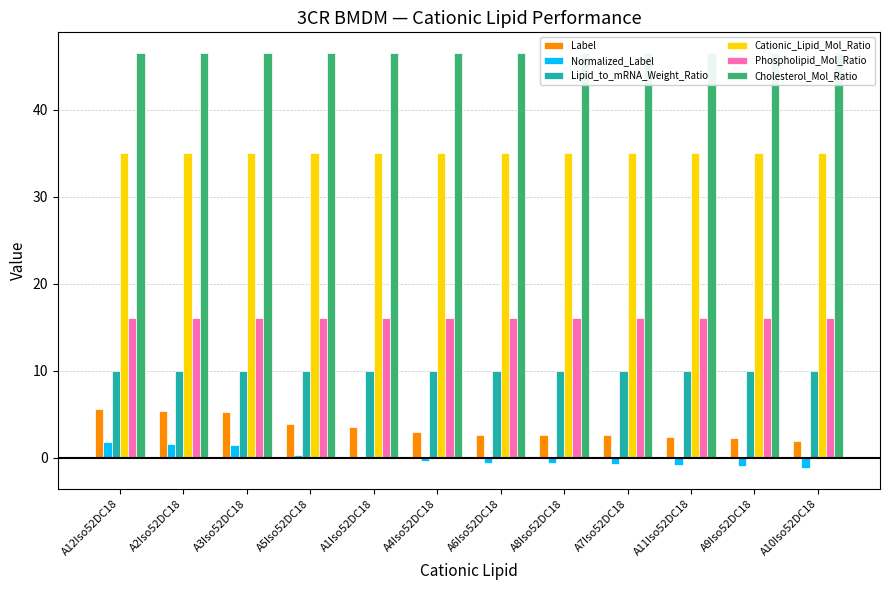

At how many categories does at least one series exceed 0?

12